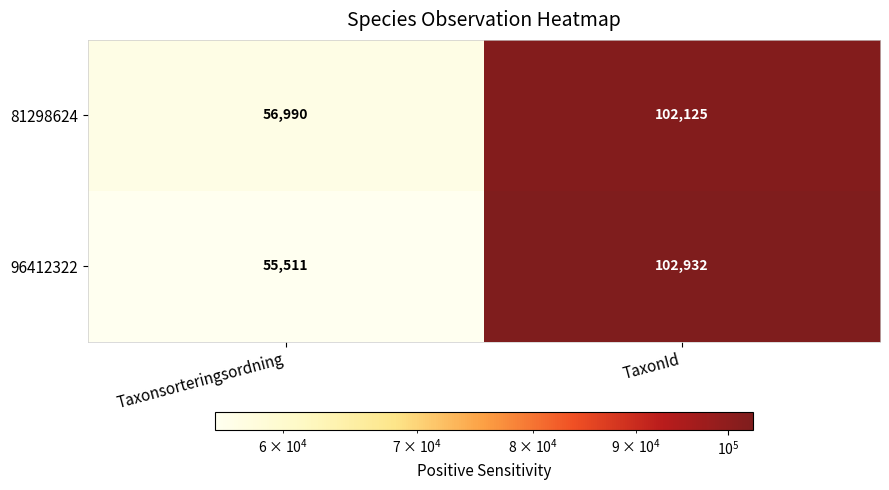

Which series has the largest total across all categories?

81298624